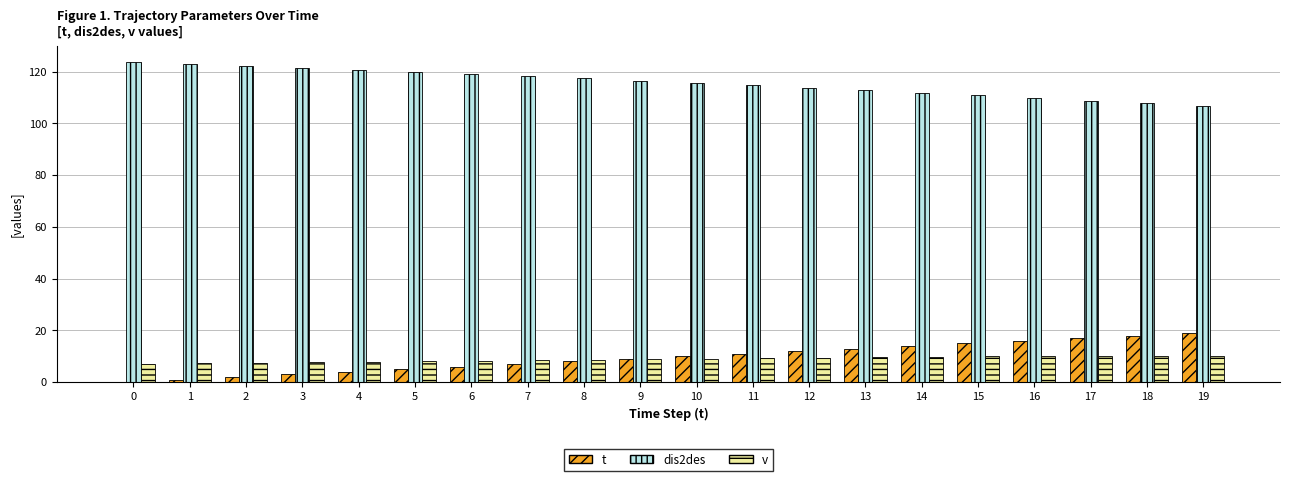

What is the sum of the dis2des values at 1 and 9?

239.6